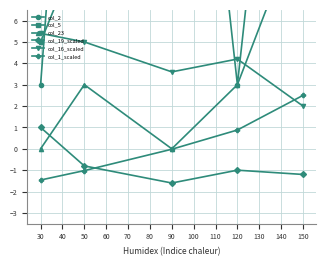

What is the average value of the col_19_scaled series?

-0.7